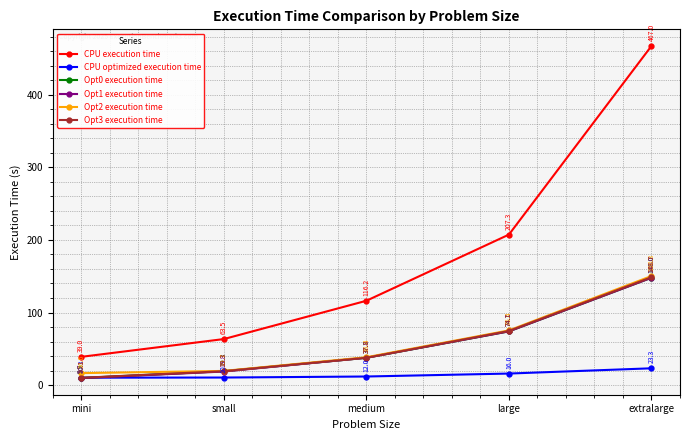

What position from the right is extralarge?

1